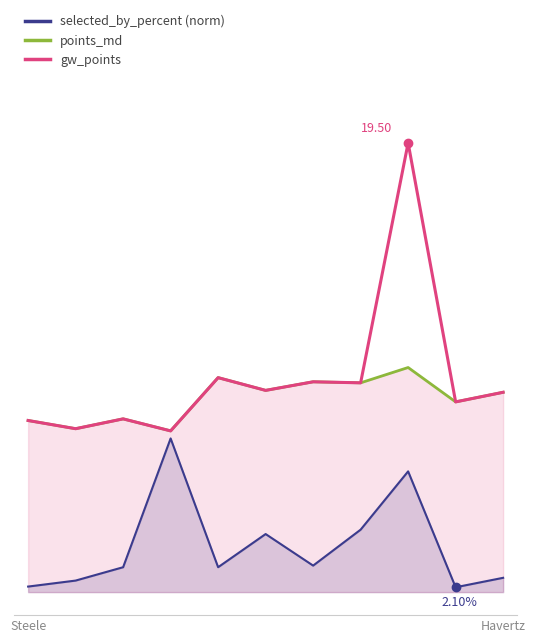

At which label does selected_by_percent (norm) reach its peak?

3